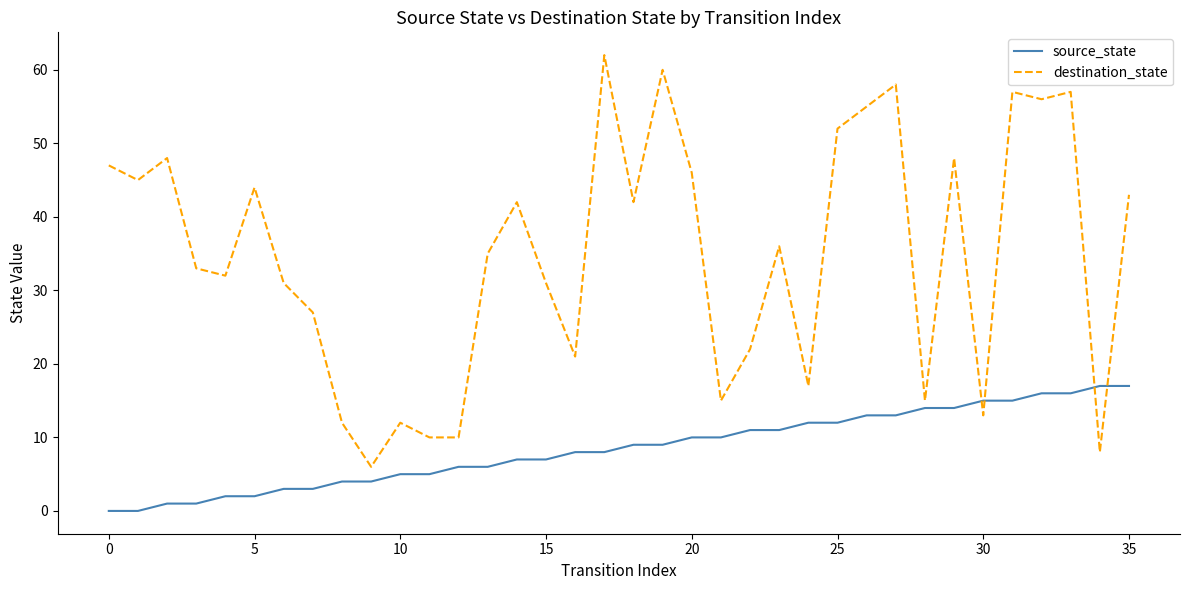

How many intersections are there between destination_state and source_state?

4